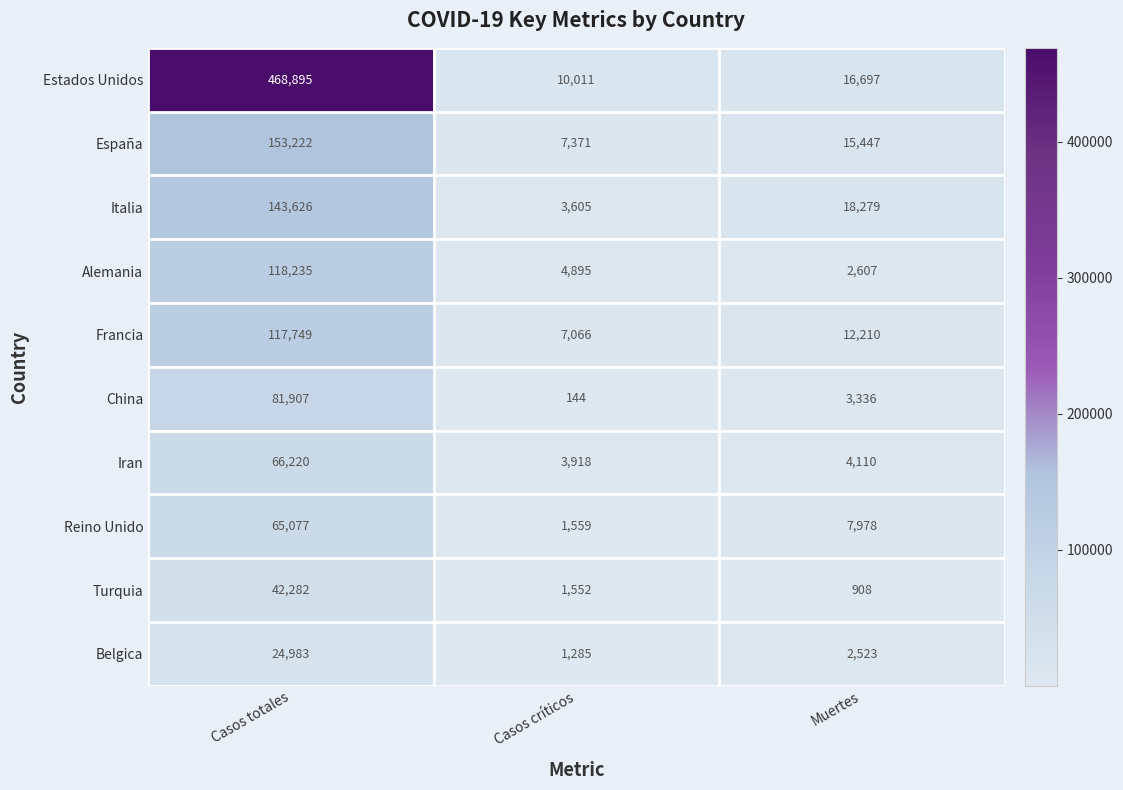

Reading left to right, extract all data points from this chart.

Estados Unidos: 468895	10011	16697
España: 153222	7371	15447
Italia: 143626	3605	18279
Alemania: 118235	4895	2607
Francia: 117749	7066	12210
China: 81907	144	3336
Iran: 66220	3918	4110
Reino Unido: 65077	1559	7978
Turquia: 42282	1552	908
Belgica: 24983	1285	2523